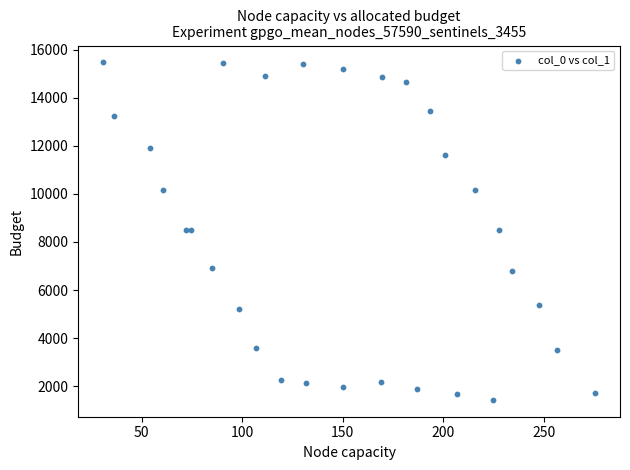

What is the range of Y values (max minus min)?

14030.3